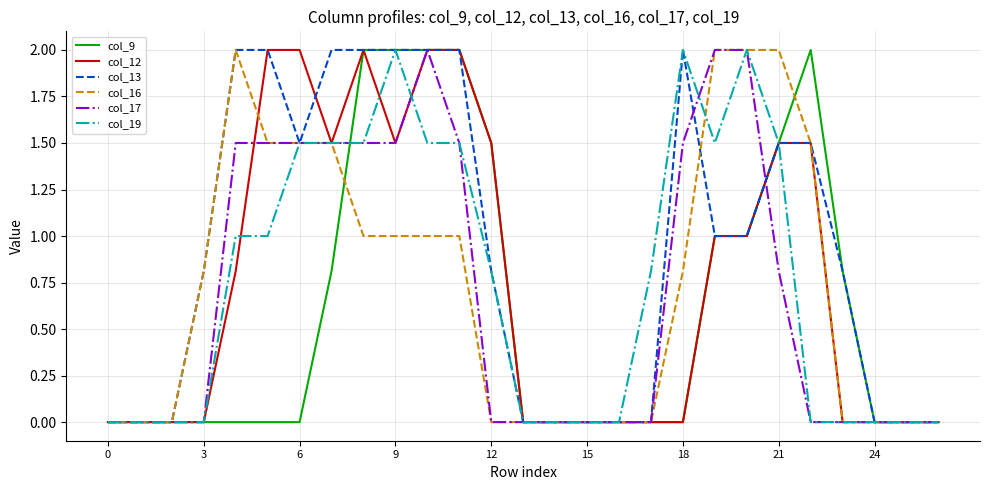

Which series has the largest total across all categories?

col_13